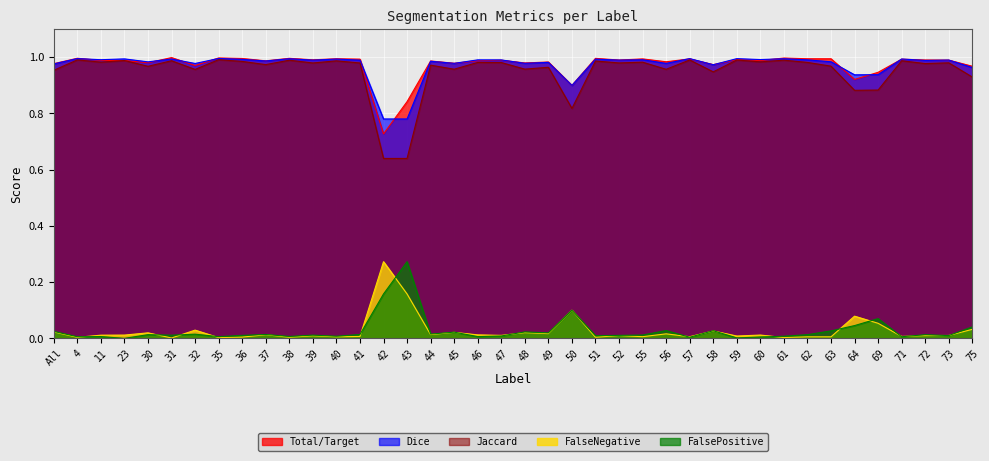

How many lines are shown in the chart?

5